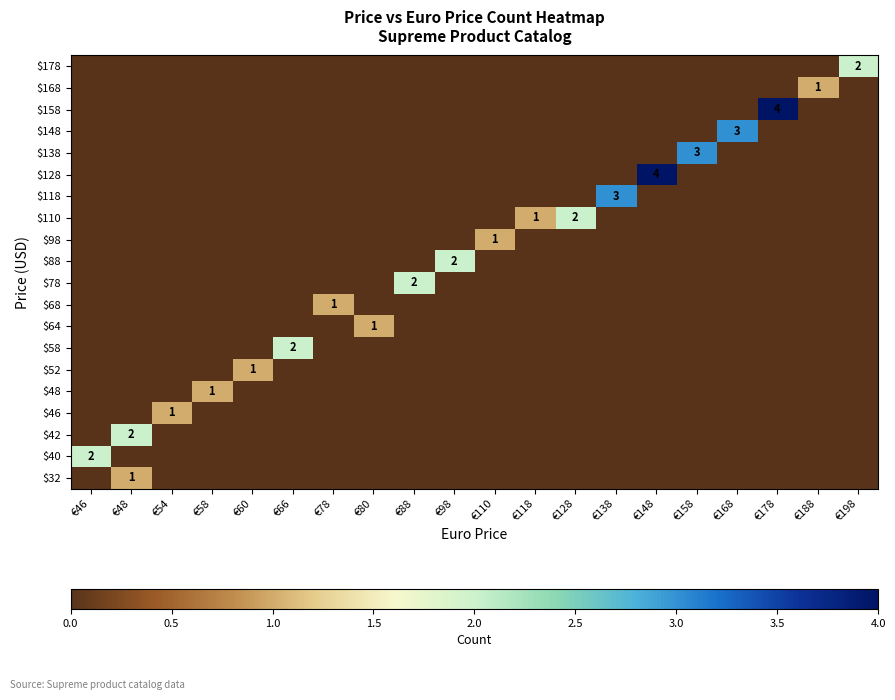

At which category does the chart reach its minimum across all series?

€46